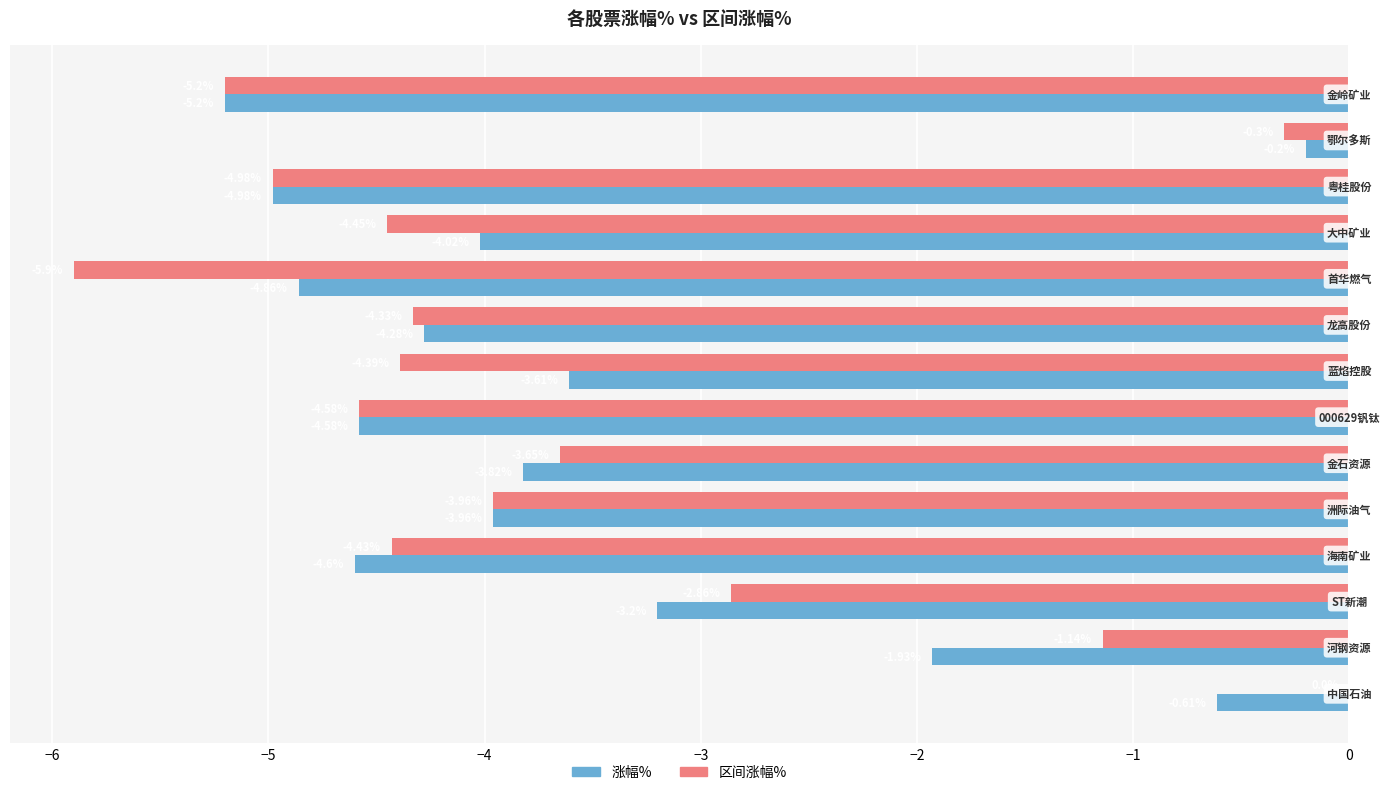

How many values in the 区间涨幅% series exceed -4?

6